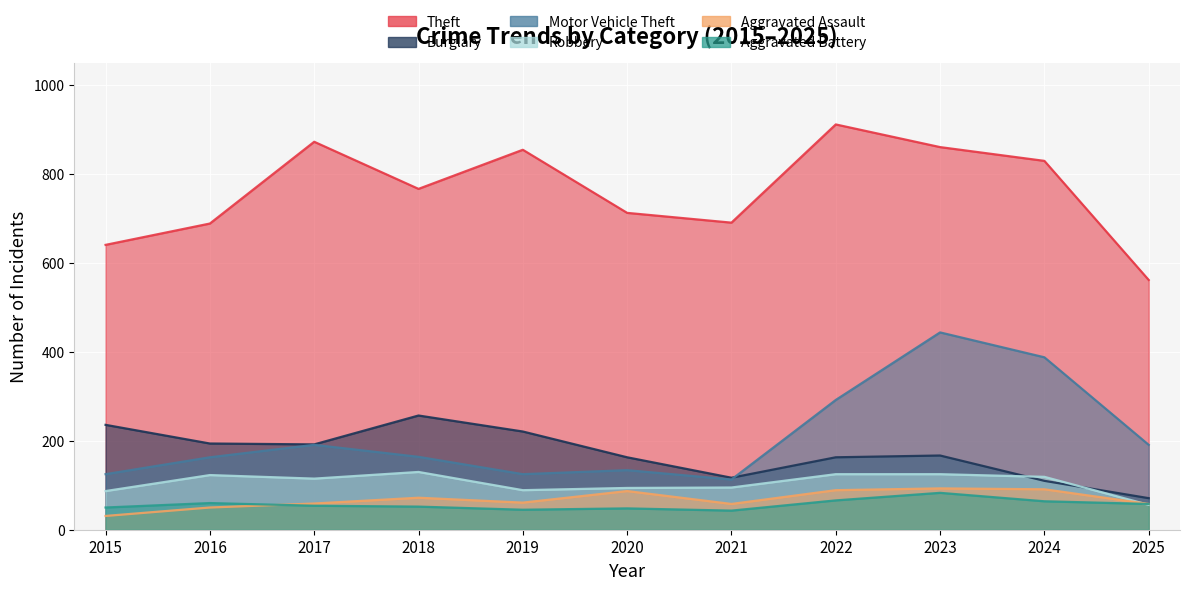

What are all the series names shown in the legend?

Theft, Burglary, Motor Vehicle Theft, Robbery, Aggravated Assault, Aggravated Battery